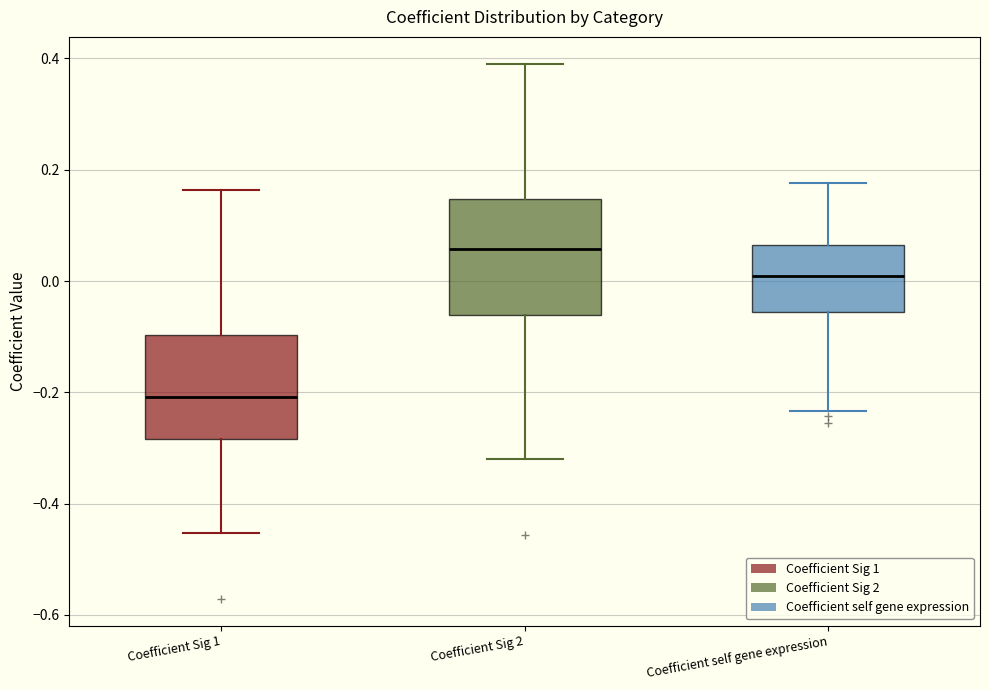

Where is the upper edge of the box for Coefficient Sig 1 on the y-axis? The values are not printed on the chart, so give them approximately, as read against the axis.

-0.10